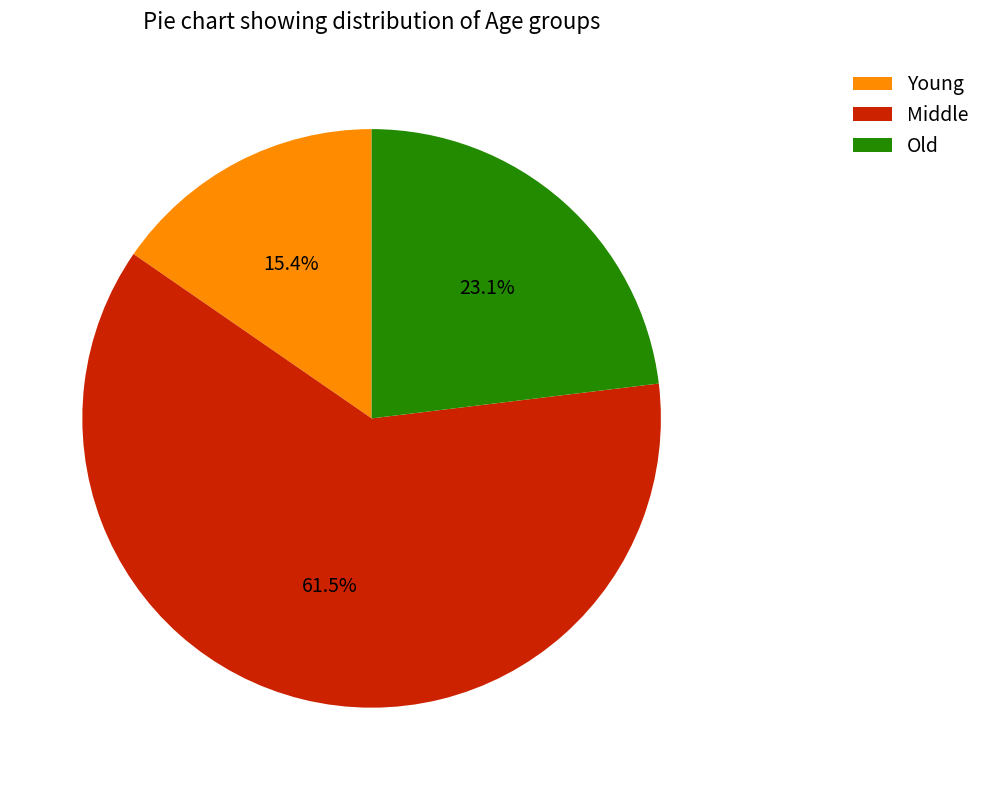

What is the largest slice in the pie chart?

Middle